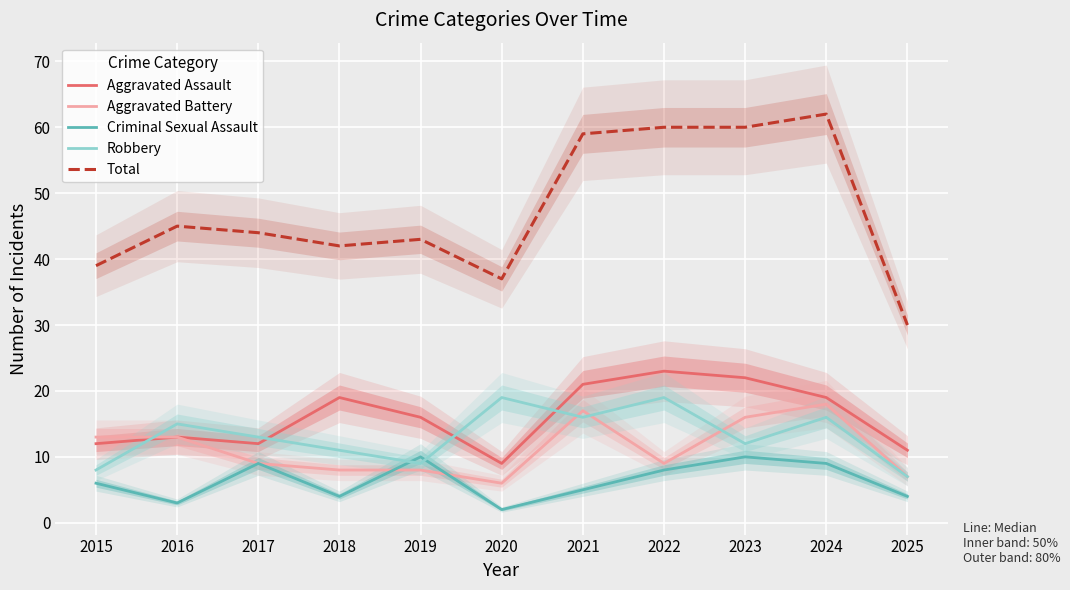

What is the difference between the maximum and minimum values in the Robbery series?

12